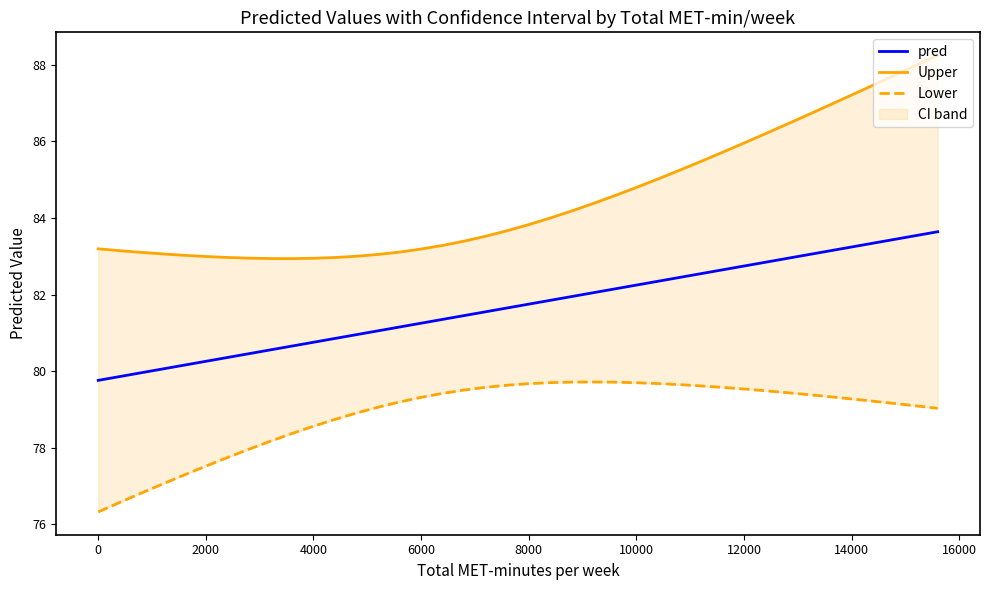

What is the difference between the maximum and second lowest values in the Upper series?

5.3